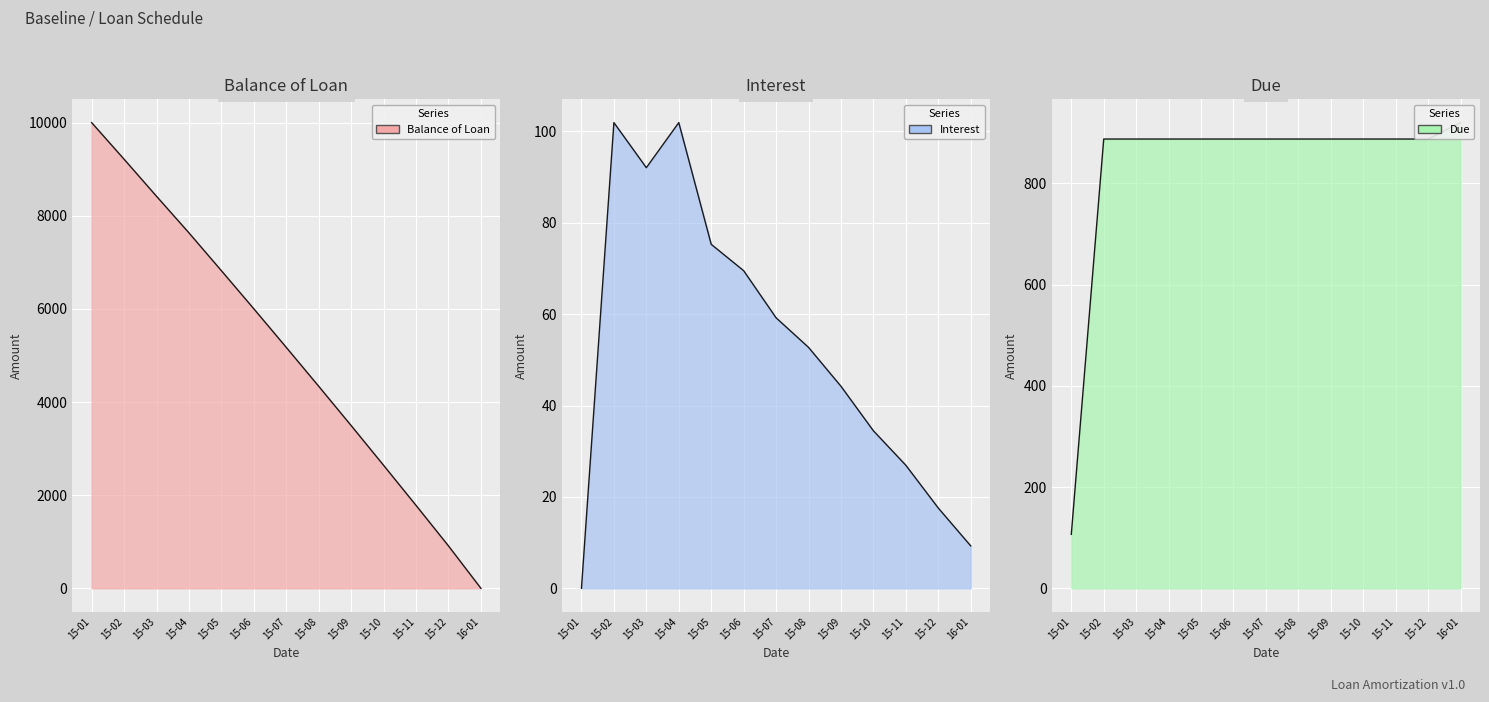

Which series has the largest range (max minus min)?

Balance of Loan